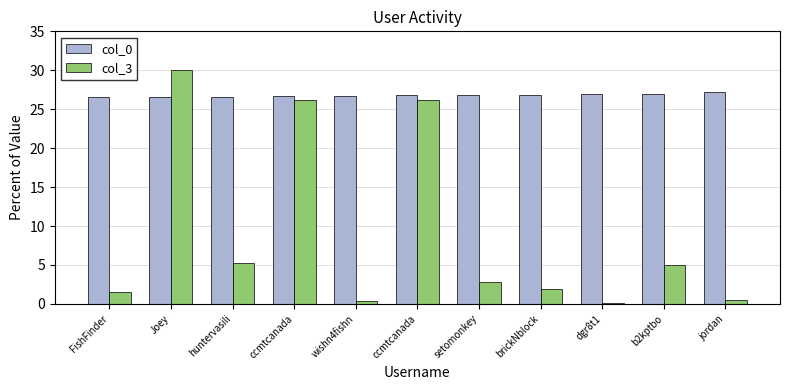

Rank the series by their average value, from lowest to highest.

col_3, col_0